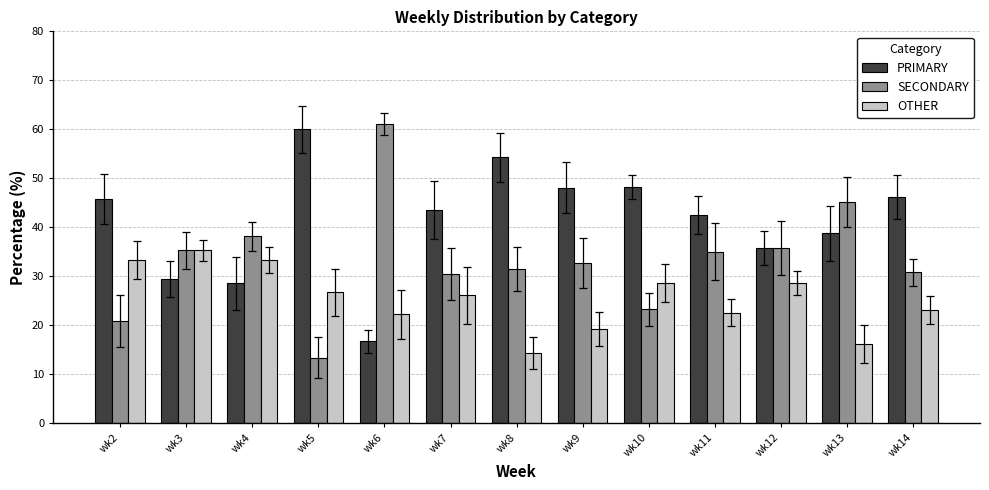

Where does the SECONDARY series first go above 32?

wk3